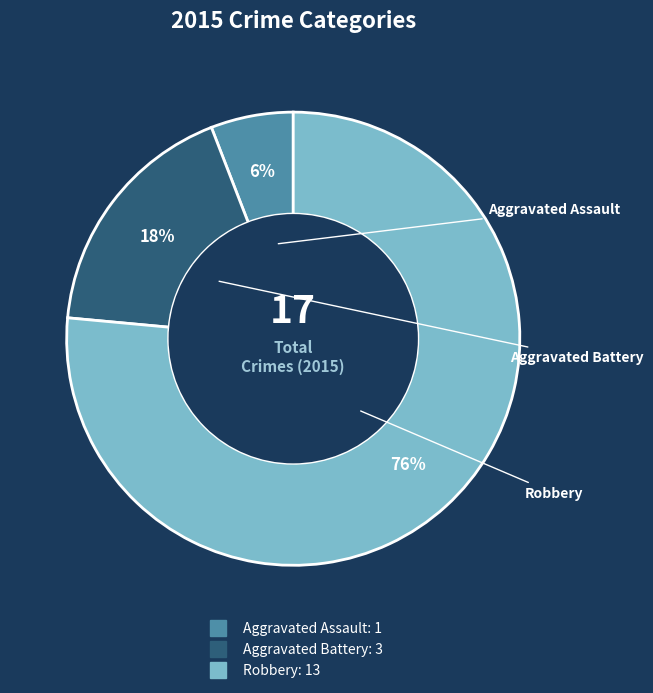

What percentage is the Aggravated Assault slice, to the nearest percent?

6%